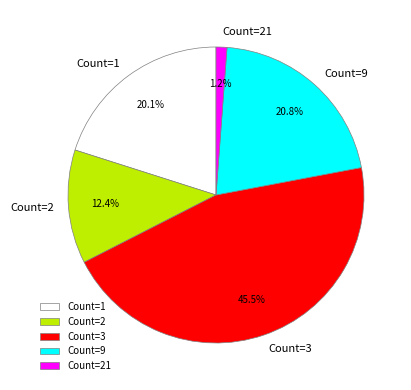

Does Count=3 represent more than half of the total?

No